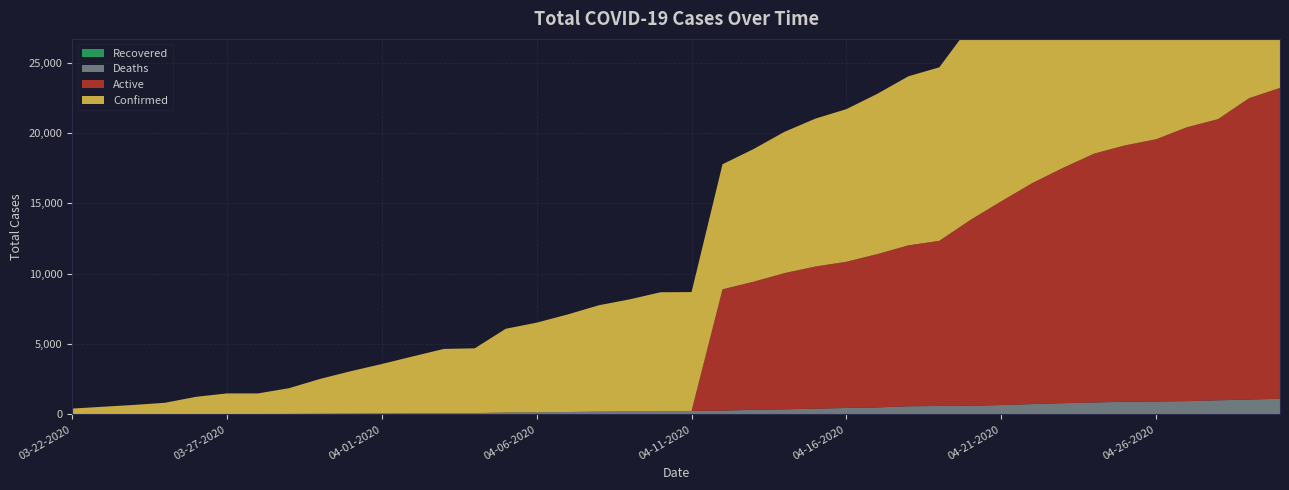

Reading left to right, extract all data points from this chart.

Confirmed: 03-22-2020=407	03-23-2020=536	03-24-2020=662	03-25-2020=812	03-26-2020=1229	03-27-2020=1465	03-28-2020=1465	03-29-2020=1829	03-30-2020=2474	03-31-2020=3019	04-01-2020=3518	04-02-2020=4045	04-03-2020=4566	04-04-2020=4605	04-05-2020=5955	04-06-2020=6377	04-07-2020=6936	04-08-2020=7559	04-09-2020=7955	04-10-2020=8443	04-11-2020=8453	04-12-2020=8894	04-13-2020=9433	04-14-2020=10047	04-15-2020=10517	04-16-2020=10854	04-17-2020=11400	04-18-2020=12021	04-19-2020=12341	04-20-2020=13823	04-21-2020=15153	04-22-2020=16447	04-23-2020=17537	04-24-2020=18545	04-25-2020=19133	04-26-2020=19567	04-27-2020=20423	04-28-2020=20996	04-29-2020=22485	04-30-2020=23220
Active: 03-22-2020=0	03-23-2020=0	03-24-2020=0	03-25-2020=0	03-26-2020=0	03-27-2020=0	03-28-2020=0	03-29-2020=0	03-30-2020=0	03-31-2020=0	04-01-2020=0	04-02-2020=0	04-03-2020=0	04-04-2020=0	04-05-2020=0	04-06-2020=0	04-07-2020=0	04-08-2020=0	04-09-2020=0	04-10-2020=0	04-11-2020=0	04-12-2020=8625	04-13-2020=9111	04-14-2020=9687	04-15-2020=10112	04-16-2020=10397	04-17-2020=10903	04-18-2020=11445	04-19-2020=11741	04-20-2020=13204	04-21-2020=14490	04-22-2020=15715	04-23-2020=16740	04-24-2020=17695	04-25-2020=18238	04-26-2020=18651	04-27-2020=19479	04-28-2020=19994	04-29-2020=21429	04-30-2020=22109
Deaths: 03-22-2020=5	03-23-2020=7	03-24-2020=11	03-25-2020=13	03-26-2020=21	03-27-2020=26	03-28-2020=26	03-29-2020=32	03-30-2020=44	03-31-2020=54	04-01-2020=64	04-02-2020=78	04-03-2020=89	04-04-2020=93	04-05-2020=132	04-06-2020=147	04-07-2020=169	04-08-2020=198	04-09-2020=223	04-10-2020=242	04-11-2020=244	04-12-2020=269	04-13-2020=322	04-14-2020=360	04-15-2020=405	04-16-2020=457	04-17-2020=497	04-18-2020=576	04-19-2020=600	04-20-2020=619	04-21-2020=663	04-22-2020=732	04-23-2020=797	04-24-2020=850	04-25-2020=895	04-26-2020=916	04-27-2020=944	04-28-2020=1002	04-29-2020=1056	04-30-2020=1111
Recovered: 03-22-2020=0	03-23-2020=0	03-24-2020=0	03-25-2020=0	03-26-2020=0	03-27-2020=0	03-28-2020=0	03-29-2020=0	03-30-2020=0	03-31-2020=0	04-01-2020=0	04-02-2020=0	04-03-2020=0	04-04-2020=0	04-05-2020=0	04-06-2020=0	04-07-2020=0	04-08-2020=0	04-09-2020=0	04-10-2020=0	04-11-2020=0	04-12-2020=0	04-13-2020=0	04-14-2020=0	04-15-2020=0	04-16-2020=0	04-17-2020=0	04-18-2020=0	04-19-2020=0	04-20-2020=0	04-21-2020=0	04-22-2020=0	04-23-2020=0	04-24-2020=0	04-25-2020=0	04-26-2020=0	04-27-2020=0	04-28-2020=0	04-29-2020=0	04-30-2020=0